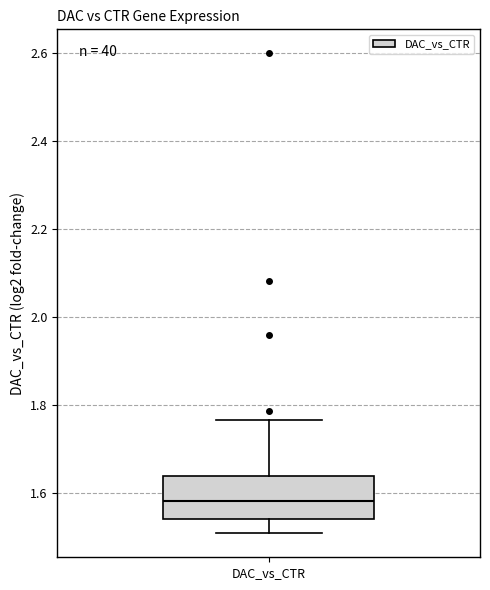

Transcribe this box plot: give where the median line is, the range the box spans, and where the two whiskers end, as read against the y-axis. The values are not printed on the chart, so give them approximately, as read against the axis.

median 1.58, box 1.54 to 1.64, whiskers 1.50 to 1.76